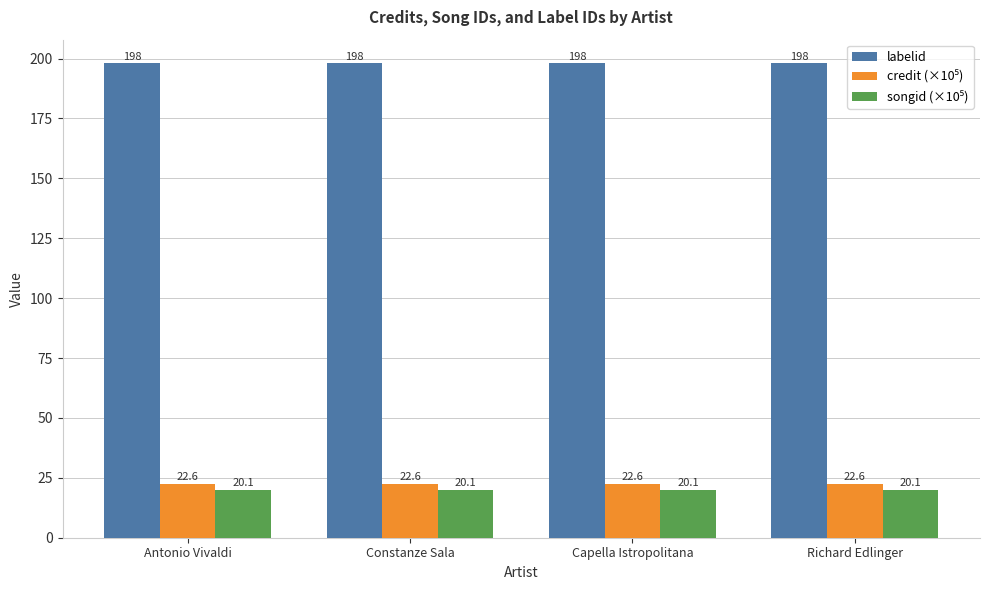

True or false: labelid has a value of 320.8 at Constanze Sala.

False